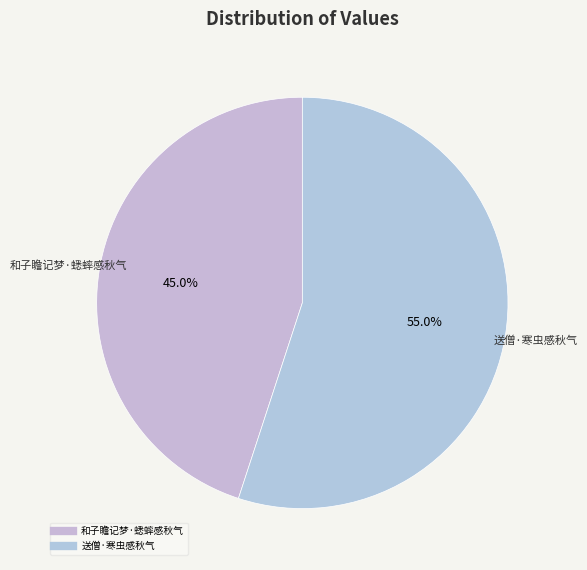

What percentage do 和子瞻记梦·蟋蟀感秋气 and 送僧·寒虫感秋气 together represent?

100.0%